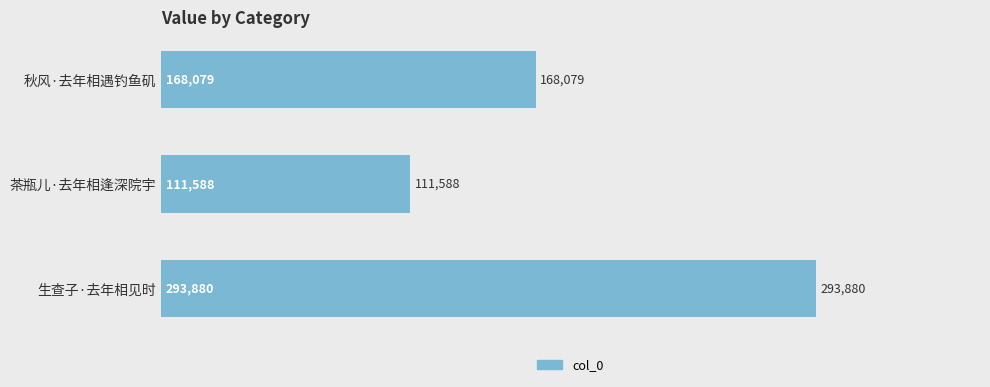

Count the values in the range 111588 to 293880.

3